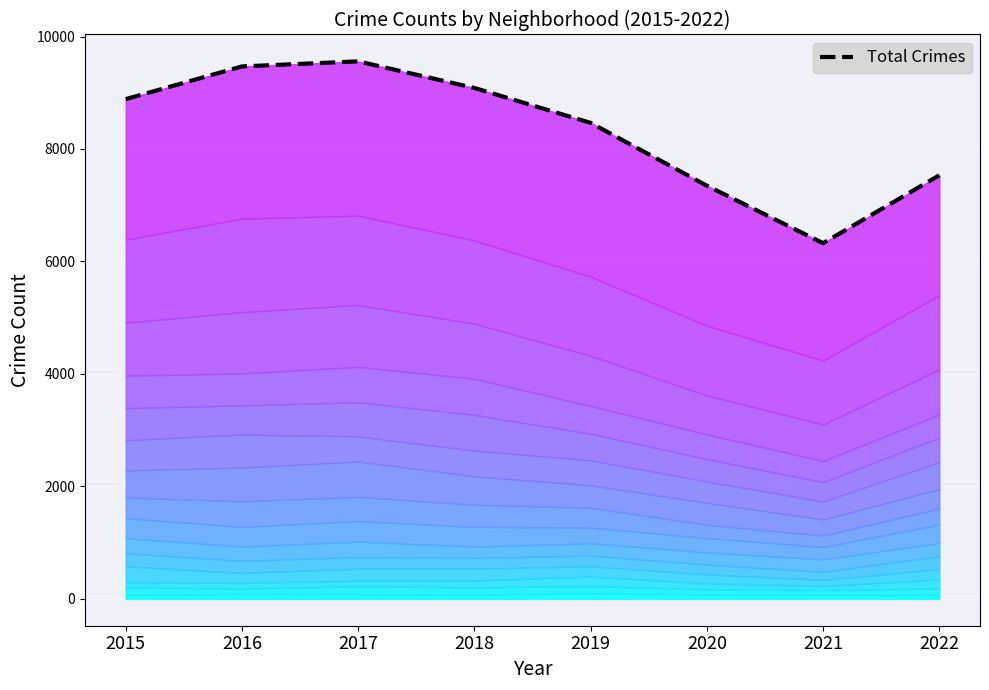

At which category does the data reach its first local peak?

2017